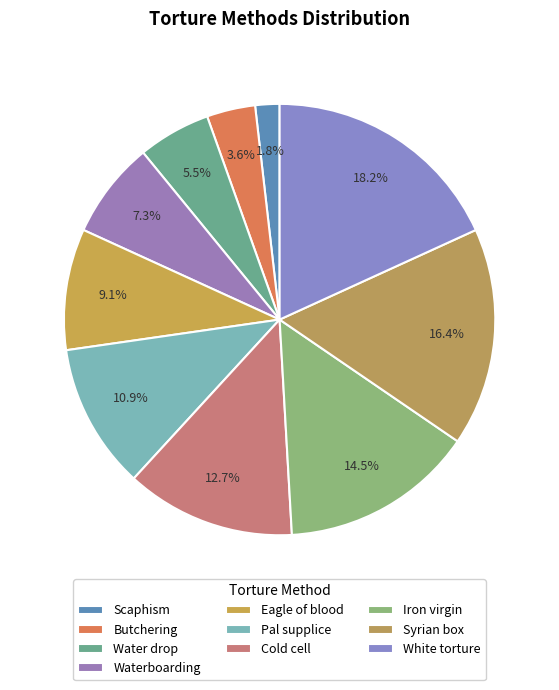

True or false: Pal supplice accounts for 23% of the total.

False